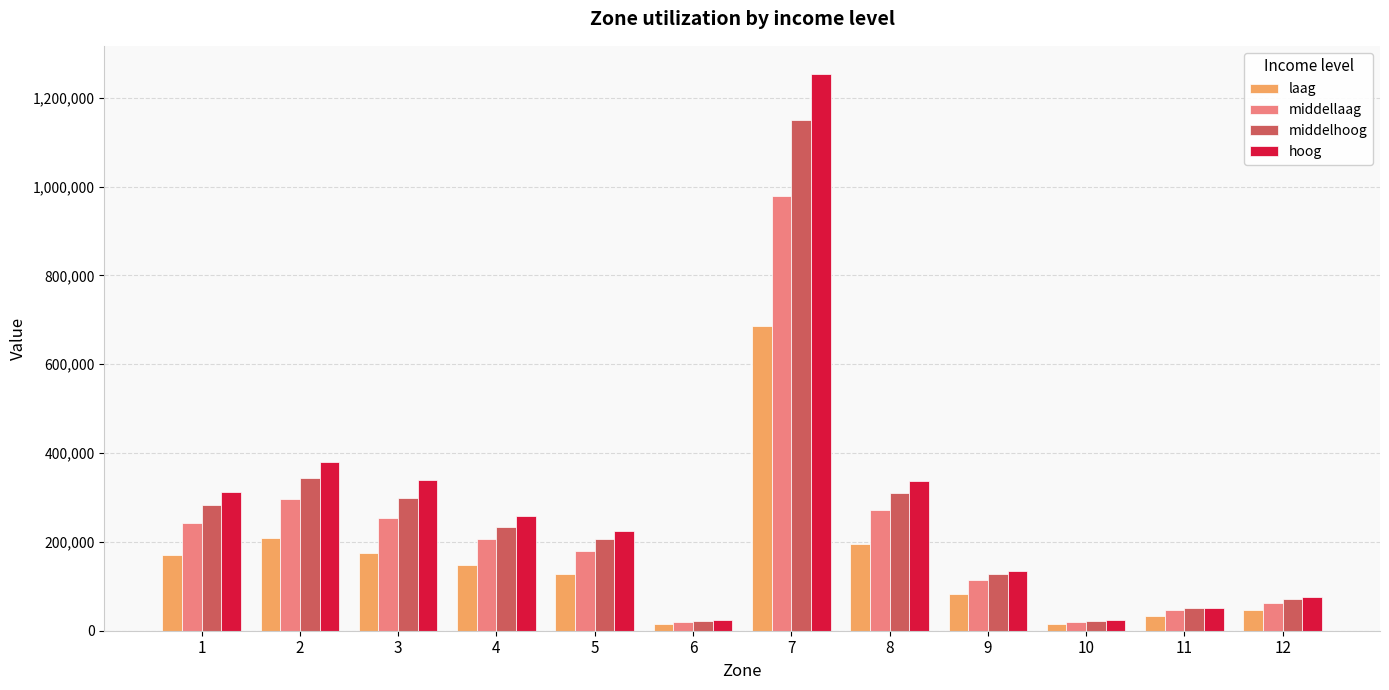

The value of hoog at 1 is 313192. True or false?

True